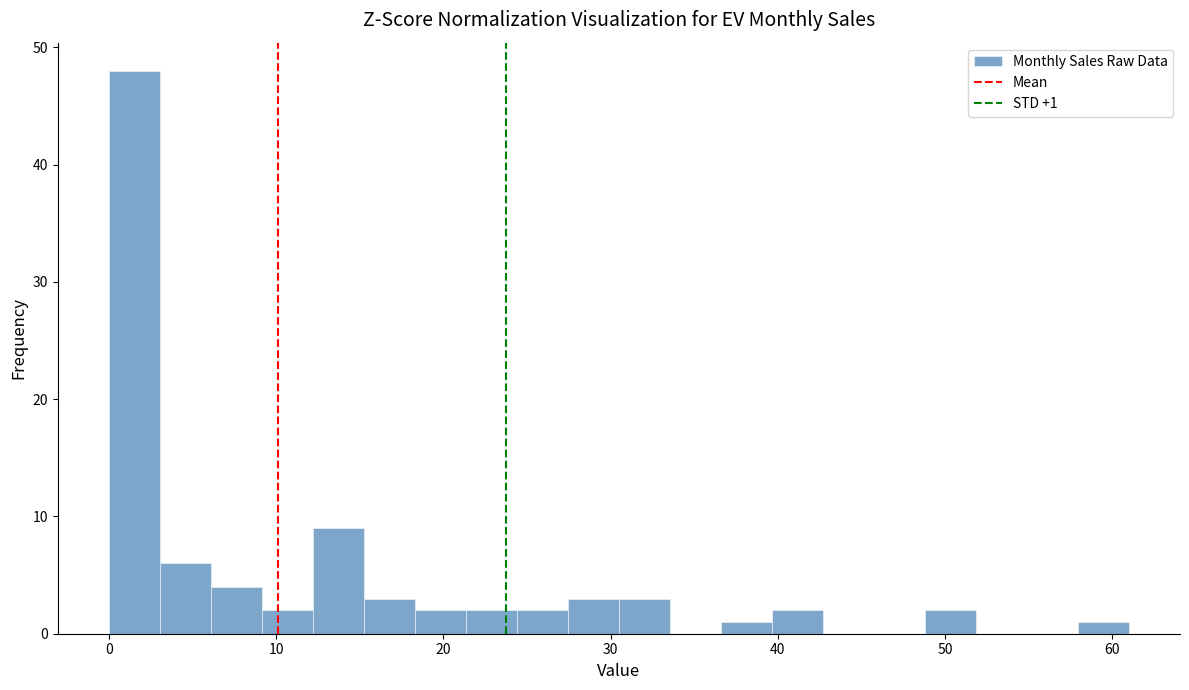

Read against the x-axis, roughly where is the centre of the tallest bar?

2